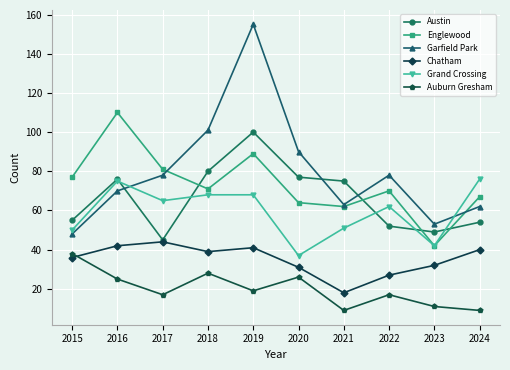

What is the difference between the highest and lowest values at 2021?

66